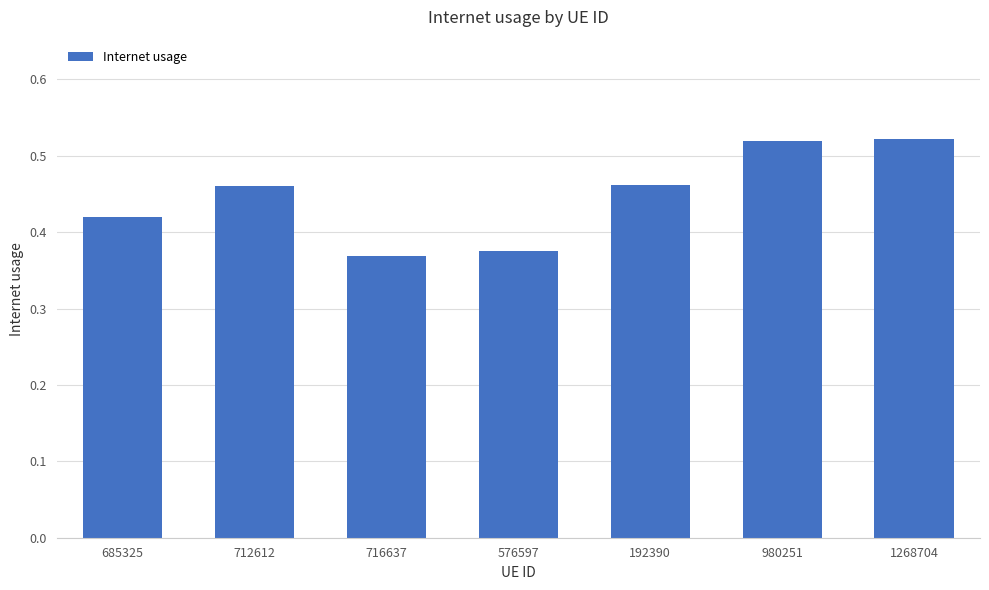

What is the label of the 1st bar from the right?

1268704